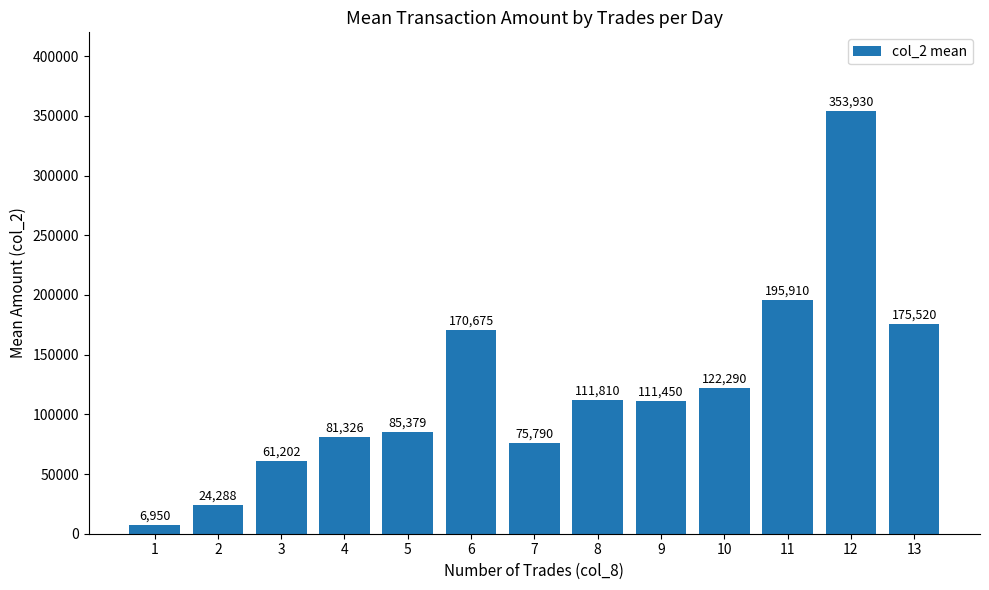

Rank the categories by value from lowest to highest.

1, 2, 3, 7, 4, 5, 9, 8, 10, 6, 13, 11, 12